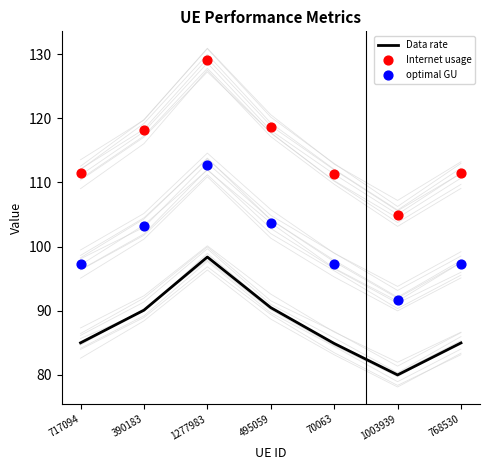

Which series contains the lowest Y value?

Data rate